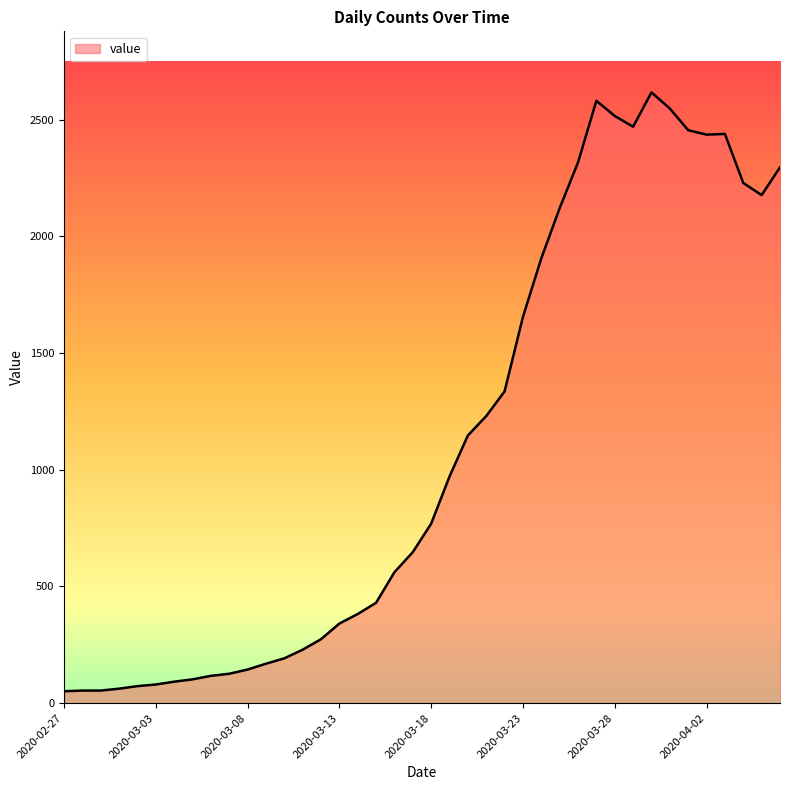

What is the greatest value displayed?

2617